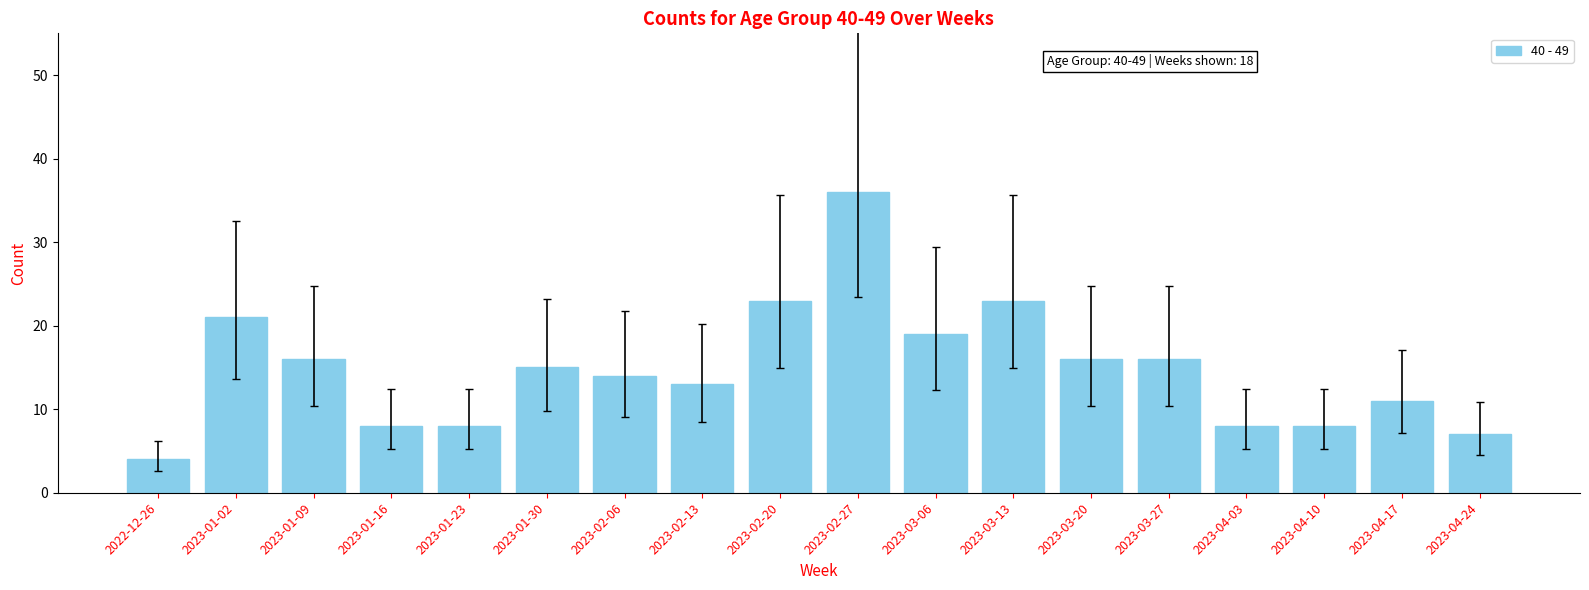

Approximately how many times larger is the value at 2023-01-02 compared to 2023-04-10?

2.6